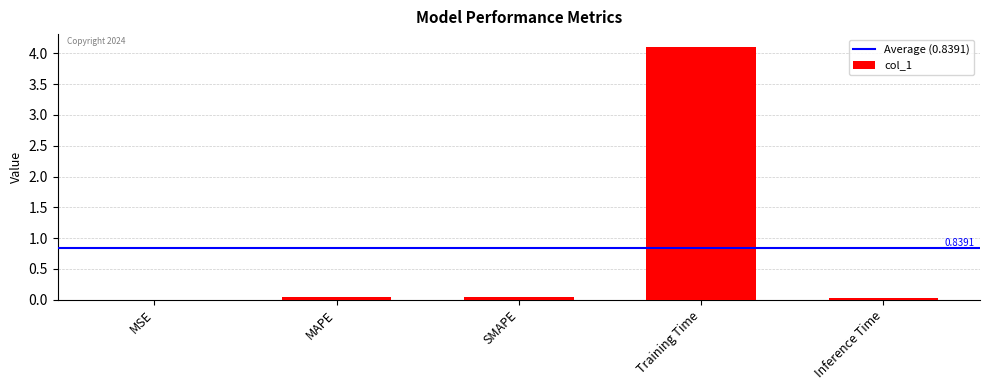

Which has a higher value, Training Time or MSE?

Training Time